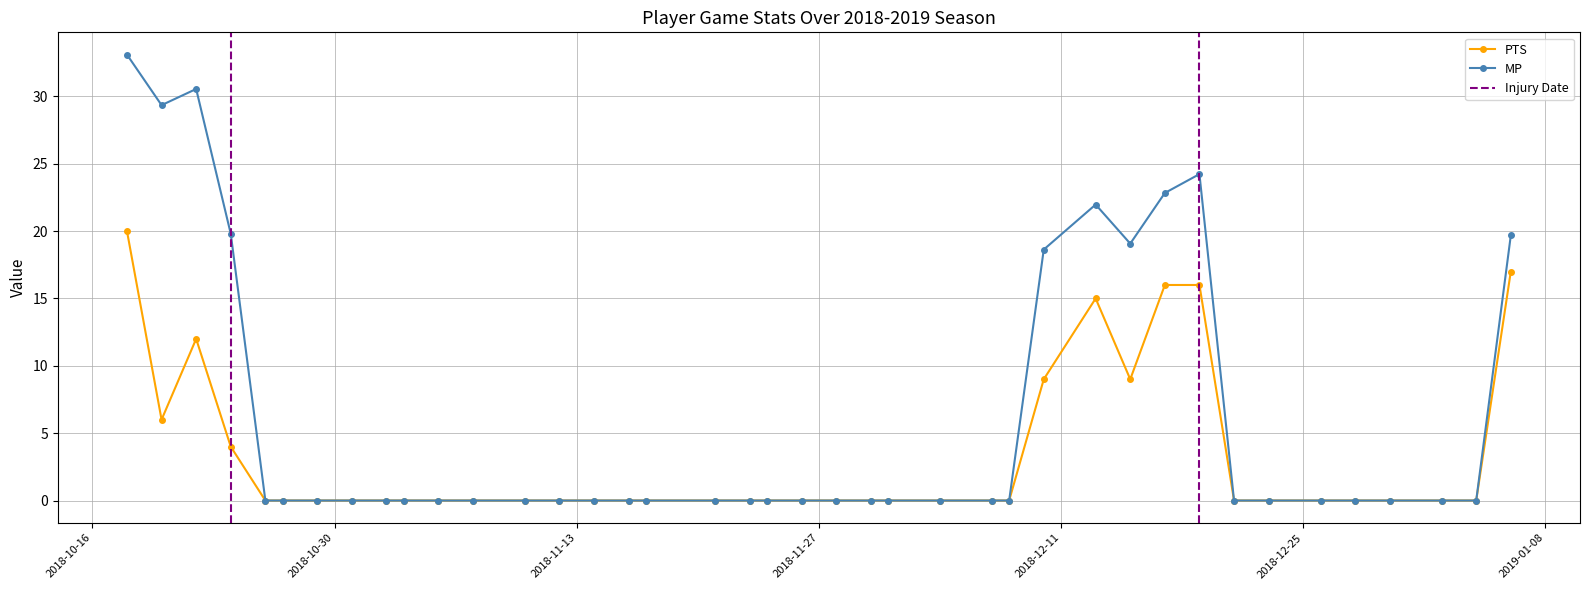

Count the values in the range 0 to 4.

31